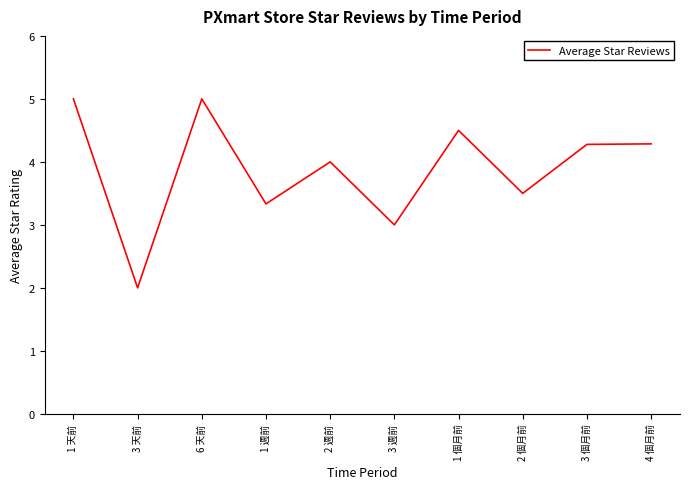

Is this an area chart (filled region under the line)?

No